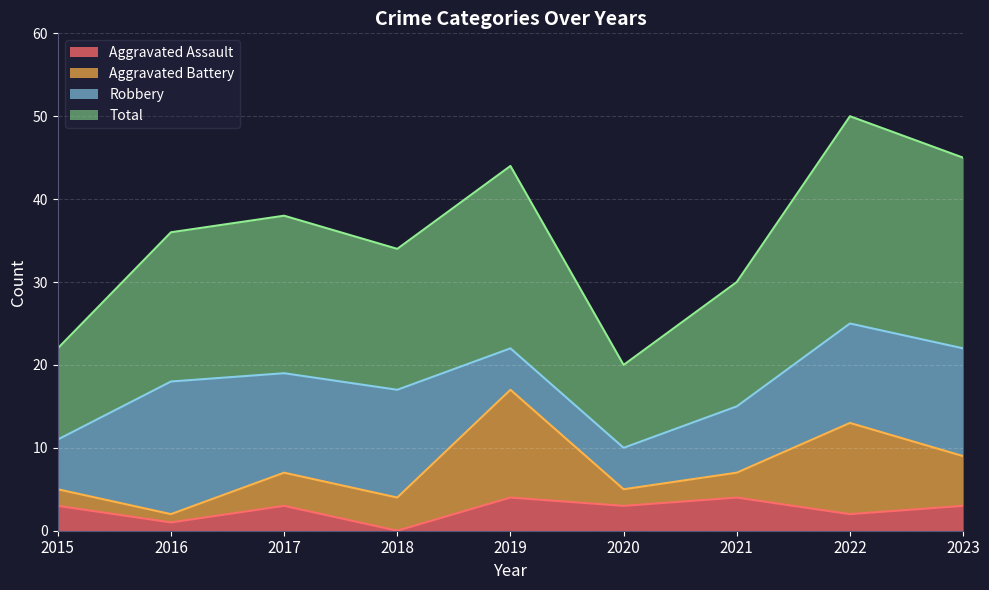

The Aggravated Assault series shows 0 at 2018. True or false?

True